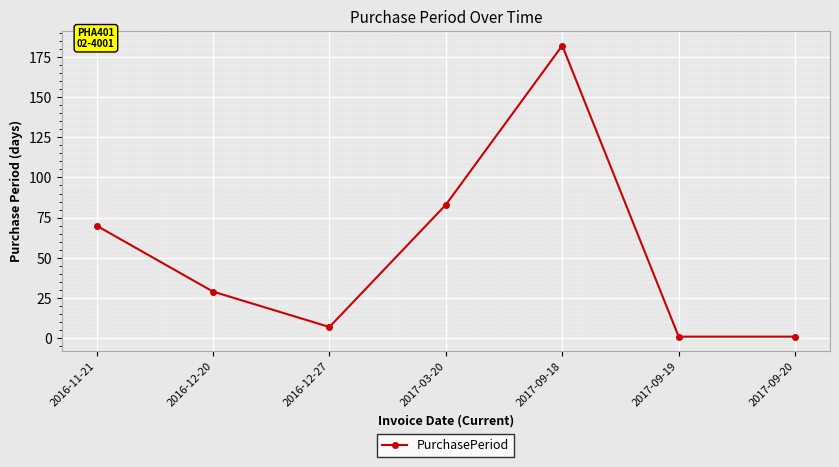

What is the label of the 4th point from the left?

2017-03-20